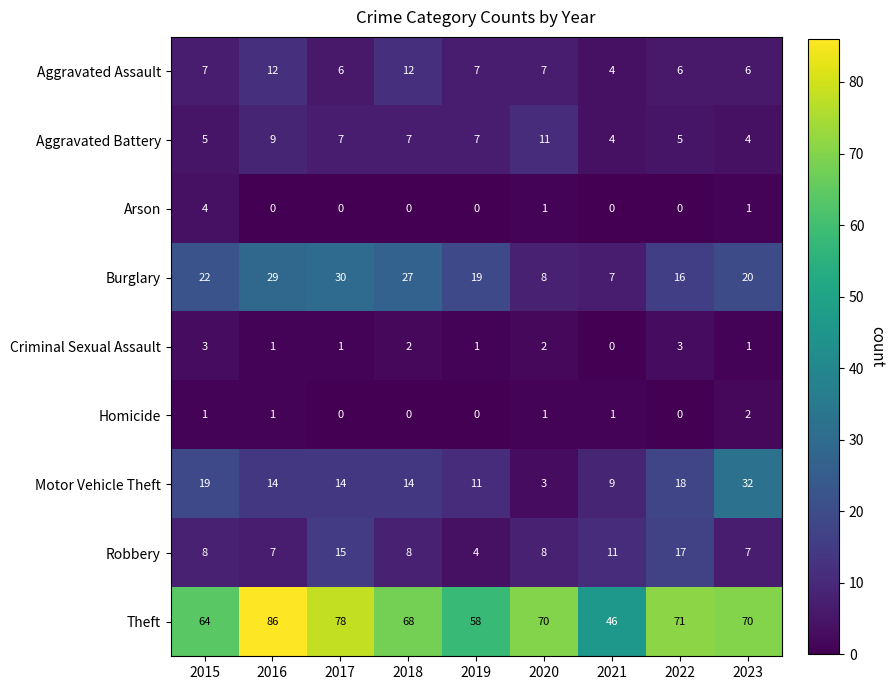

List the series in order of their peak value, lowest first.

Homicide, Criminal Sexual Assault, Arson, Aggravated Battery, Aggravated Assault, Robbery, Burglary, Motor Vehicle Theft, Theft